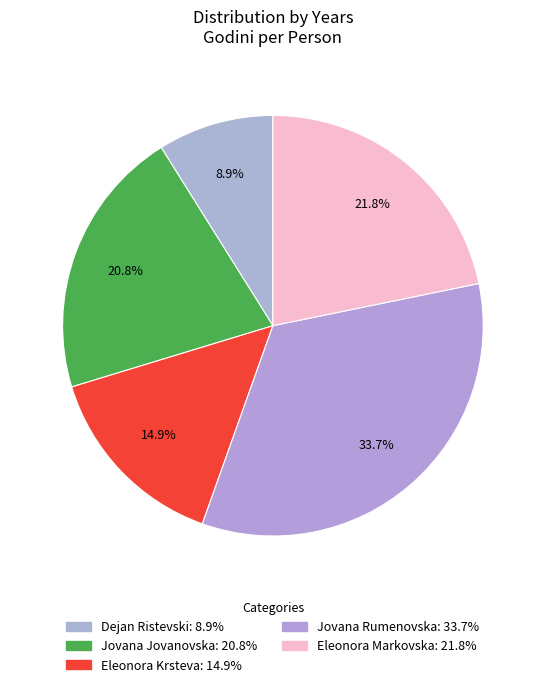

Does Eleonora Krsteva represent more than half of the total?

No